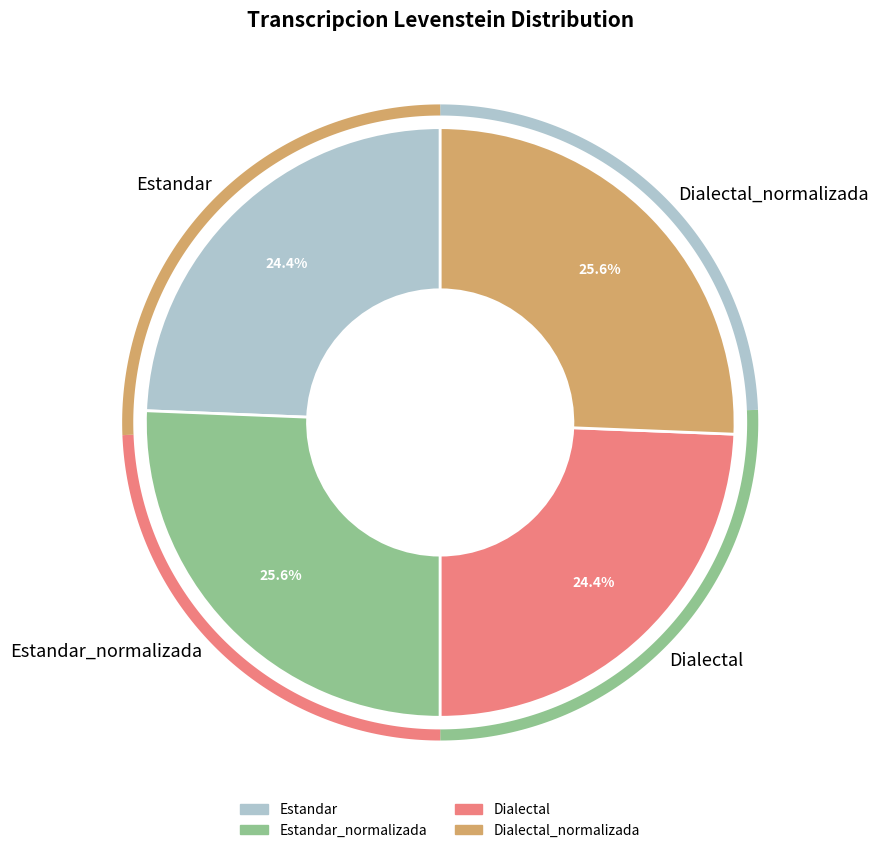

Approximately how many times larger is the value at Dialectal_normalizada compared to Estandar?

1.1